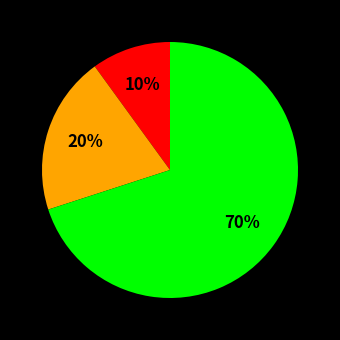

To the nearest percent, what is the difference between the largest and smallest slice percentages?

60%